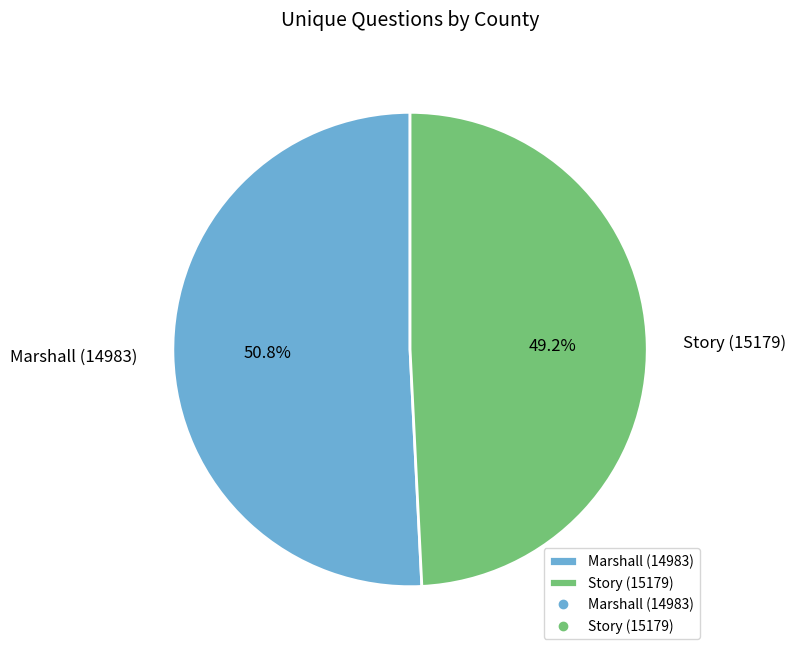

To the nearest percent, what percentage of the pie is Marshall (14983)?

51%